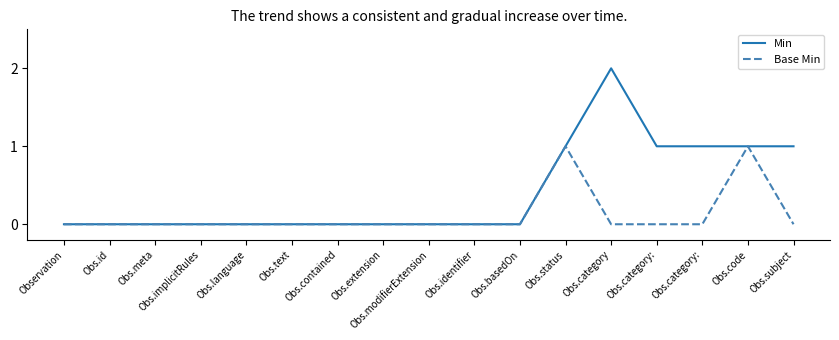

What are all the series names shown in the legend?

Min, Base Min